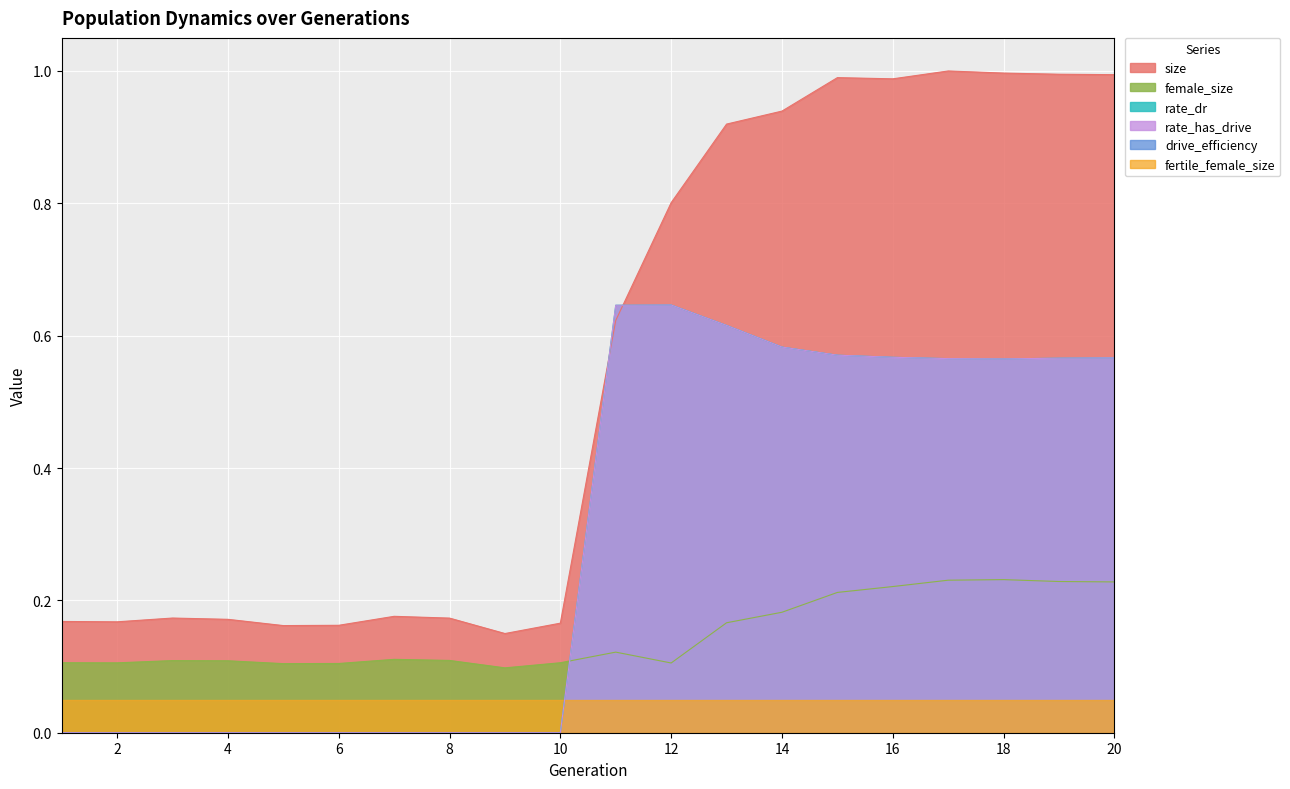

True or false: rate_dr has more than 2 interior local peaks.

False